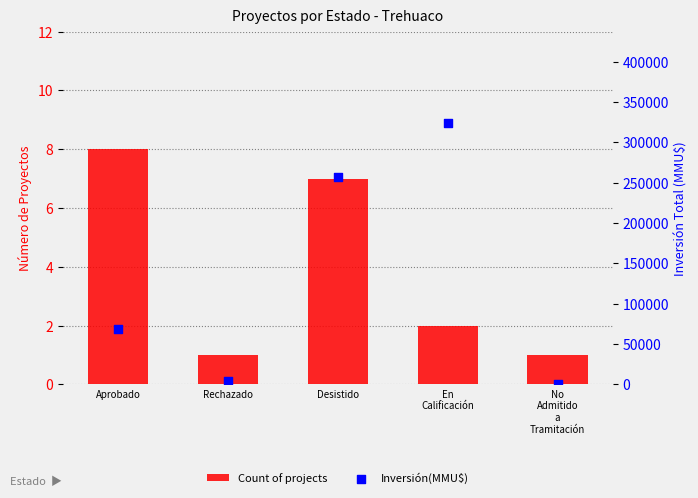

Is the value of Inversión(MMU$) at Rechazado greater than the value of Count of projects at Aprobado?

Yes